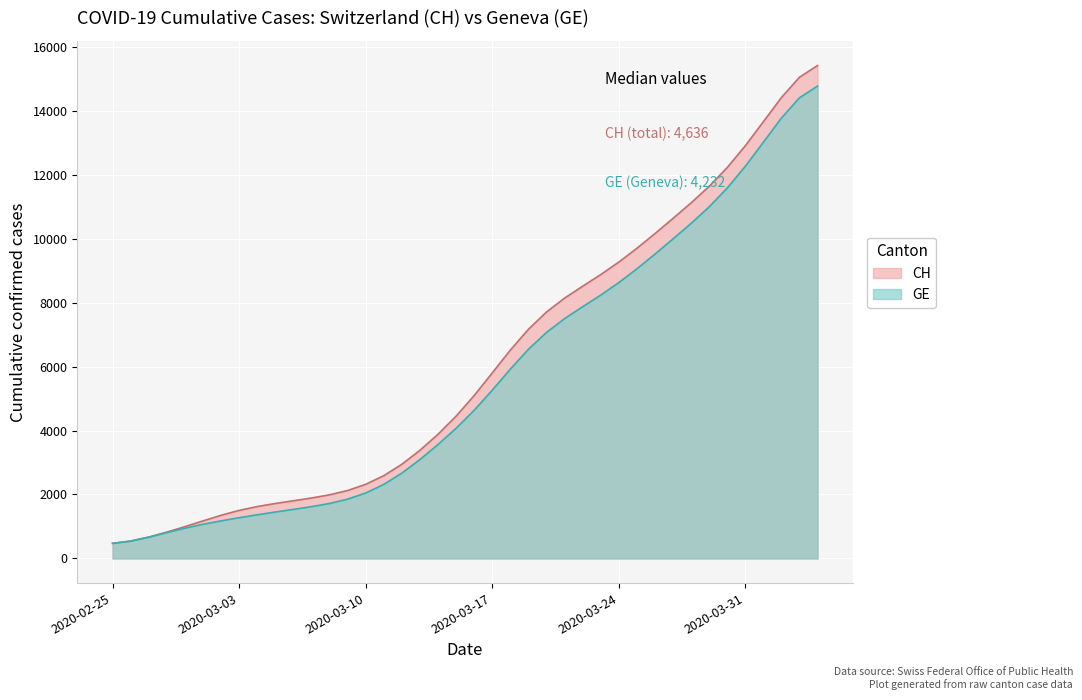

True or false: GE has more than 1 interior local peaks.

False